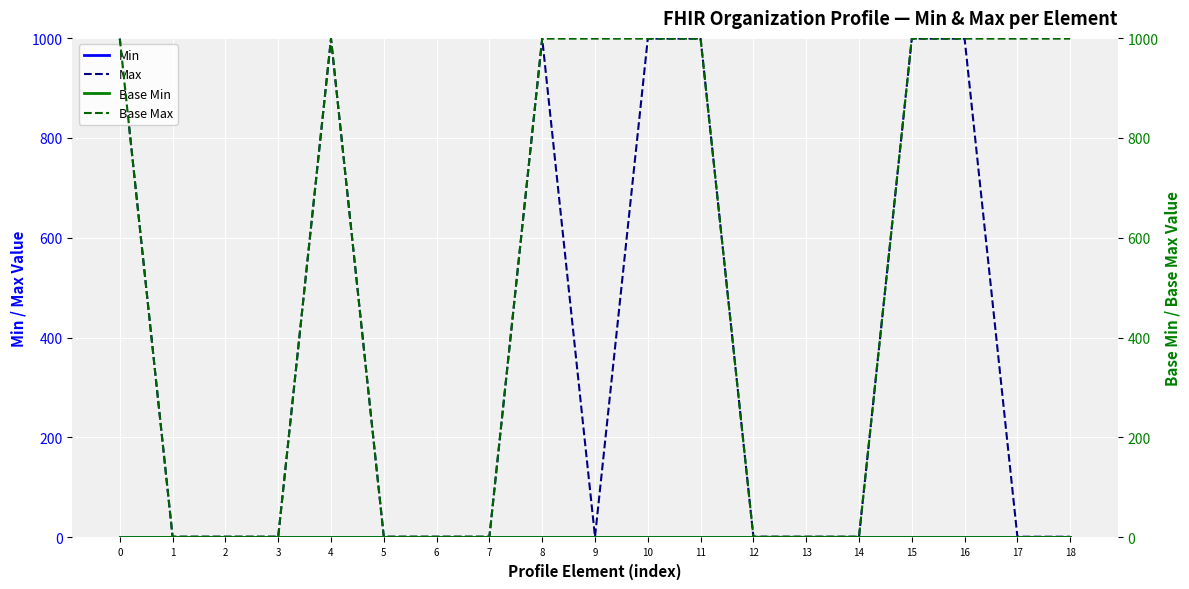

Reading left to right, extract all data points from this chart.

Min: 0	0	0	0	0	0	0	0	0	0	0	0	0	0	0	0	0	0	0
Max: 999	1	1	1	999	1	1	1	999	1	999	999	1	1	1	999	999	1	1
Base Min: 0	0	0	0	0	0	0	0	0	0	0	0	0	0	0	0	0	0	0
Base Max: 999	1	1	1	999	1	1	1	999	999	999	999	1	1	1	999	999	999	999